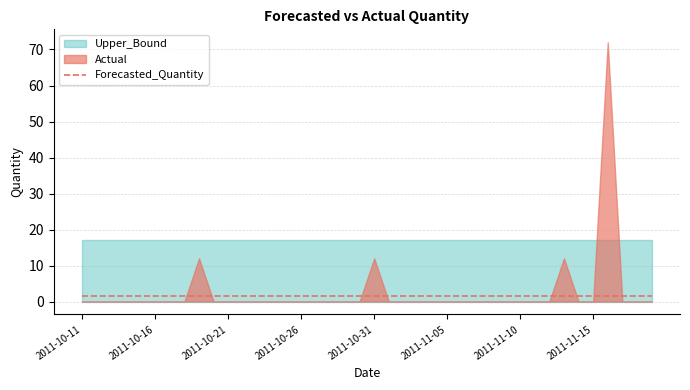

What is the average value of the Actual series?

2.7